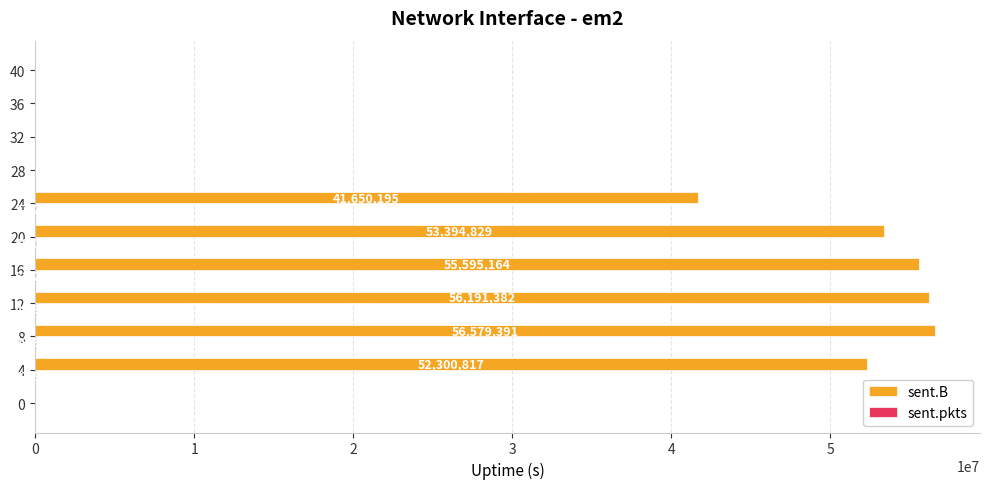

Count the number of data series in this chart.

2